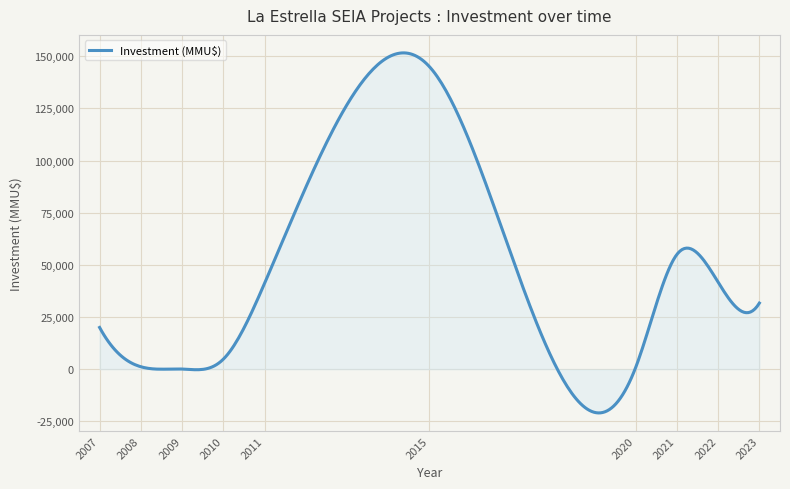

What is the minimum value shown in the chart?

-20992.0